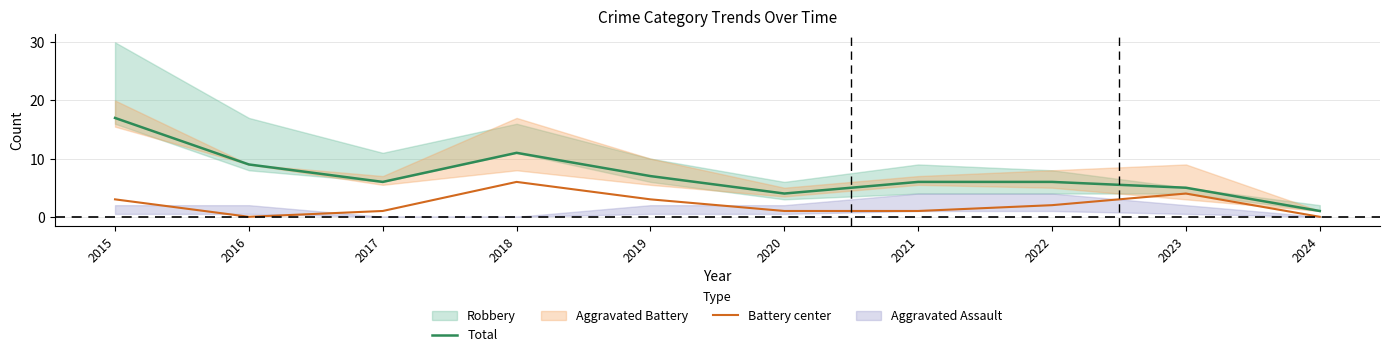

Where is the first local maximum for Total?

2018